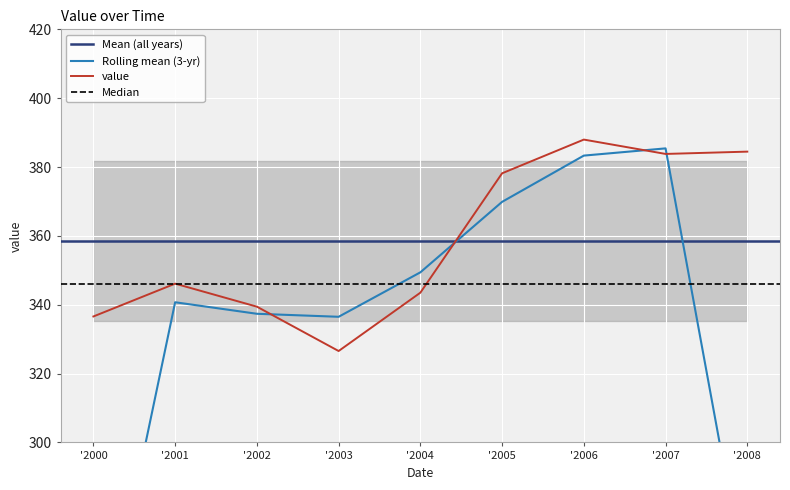

What is the highest value of the value series?

388.0